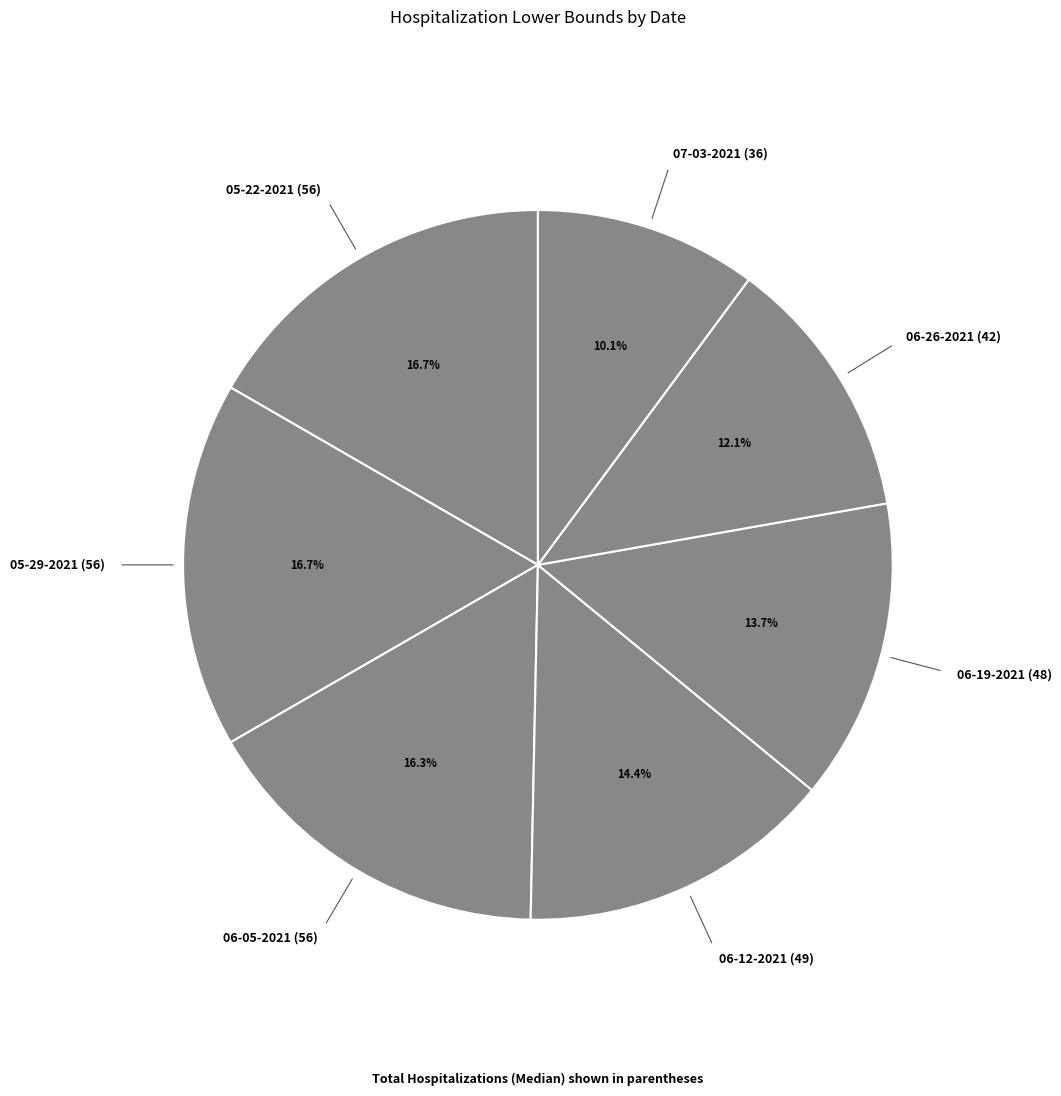

How many segments does this pie chart have?

7